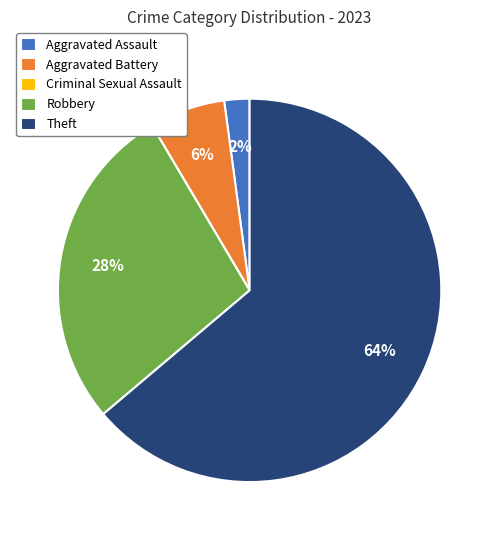

True or false: Theft accounts for 64% of the total.

True